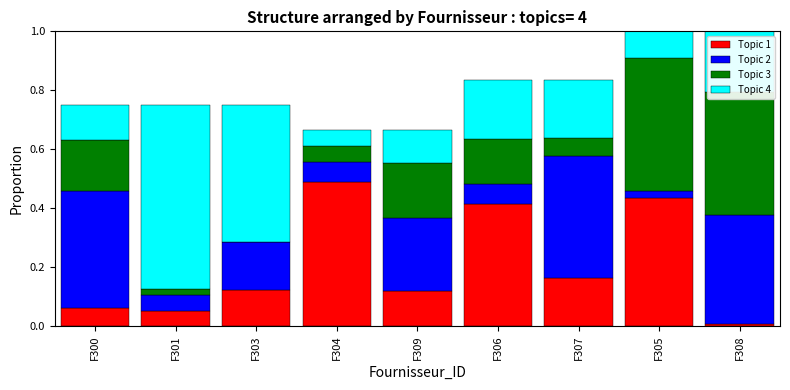

What is the total value across all series at F309?

0.7